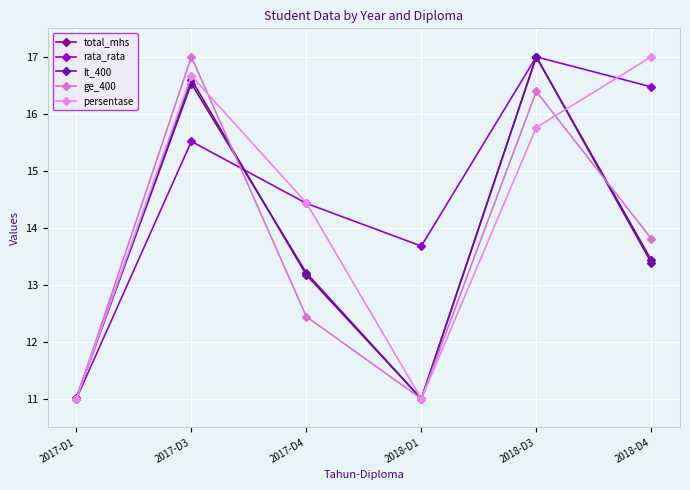

What is the lowest value of the persentase series?

11.0